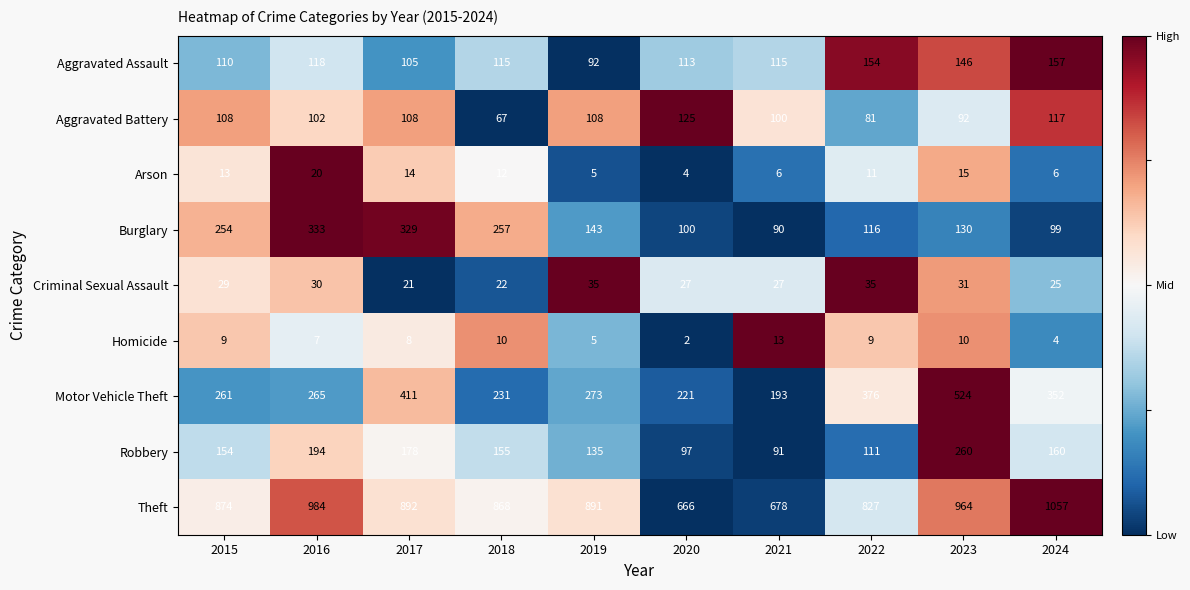

What is the difference between the maximum and minimum values in the Aggravated Battery series?

58